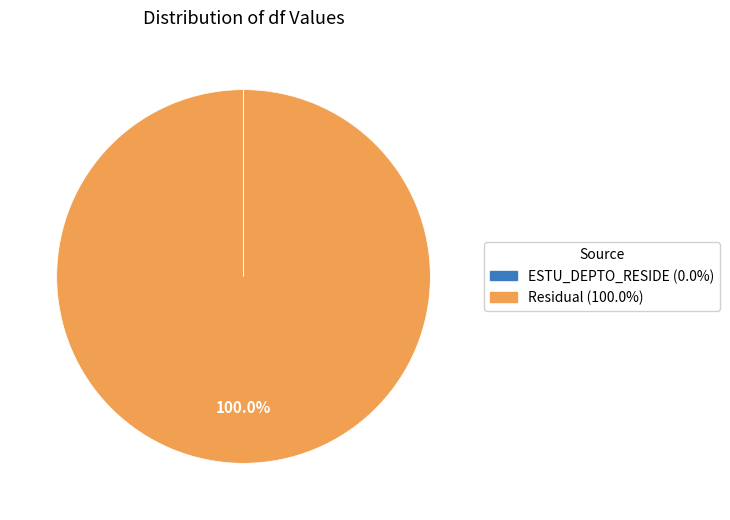

To the nearest percent, what percentage of the pie is Residual?

100%